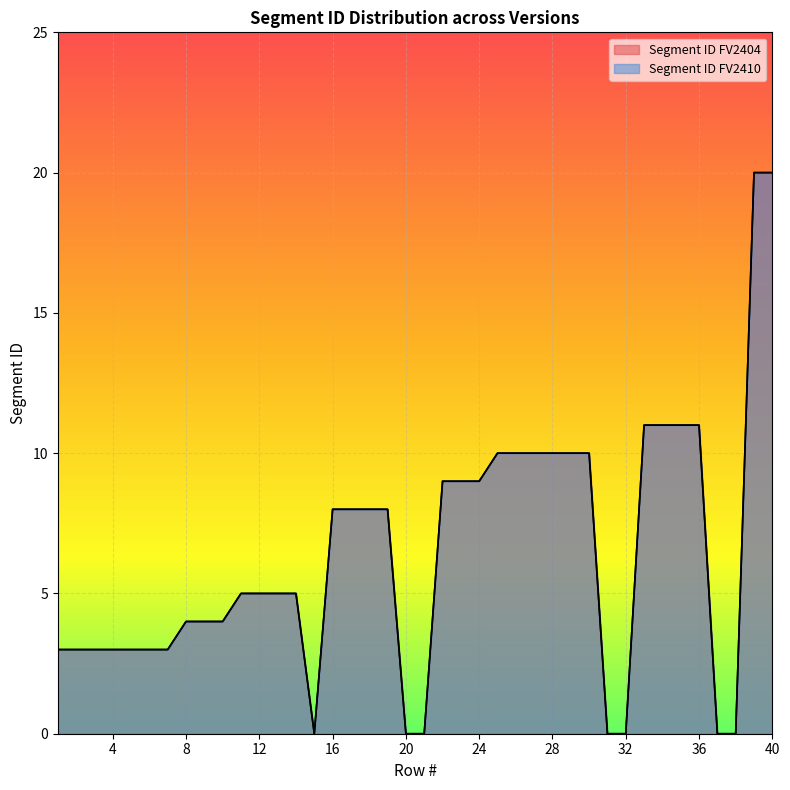

Reading left to right, what are all the values shown in this chart?

Segment ID FV2404: 3	3	3	3	3	3	3	4	4	4	5	5	5	5	0	8	8	8	8	0	0	9	9	9	10	10	10	10	10	10	0	0	11	11	11	11	0	0	20	20
Segment ID FV2410: 3	3	3	3	3	3	3	4	4	4	5	5	5	5	0	8	8	8	8	0	0	9	9	9	10	10	10	10	10	10	0	0	11	11	11	11	0	0	20	20